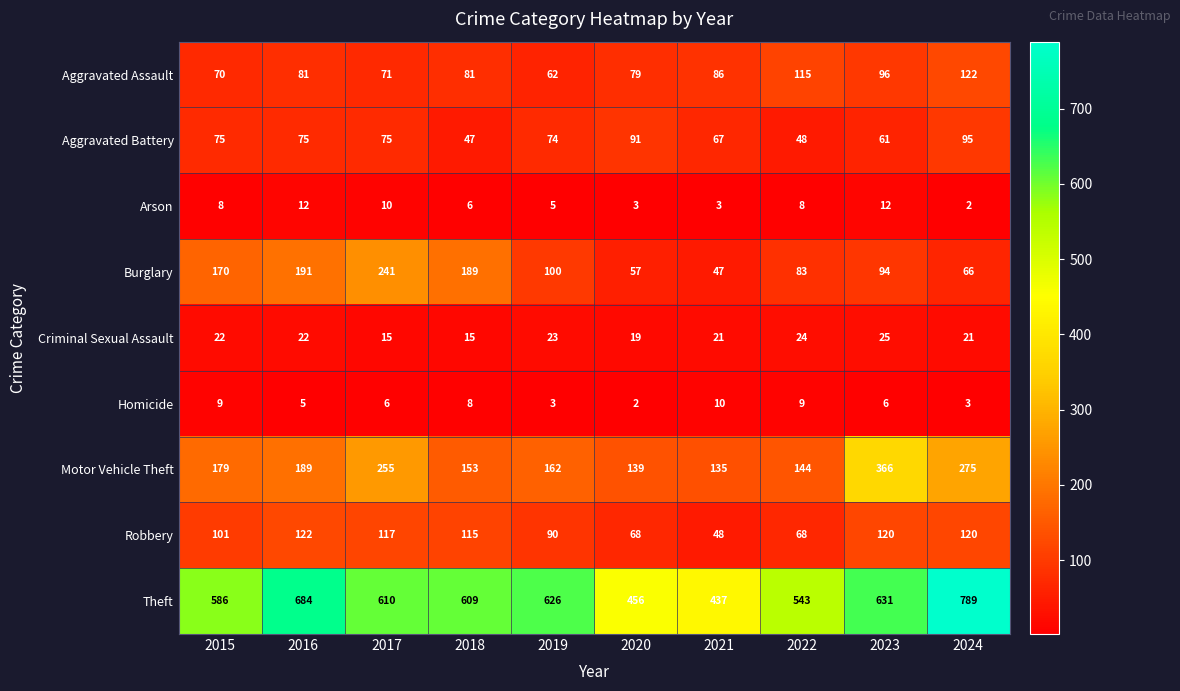

The value of Arson at 2021 is 1. True or false?

False